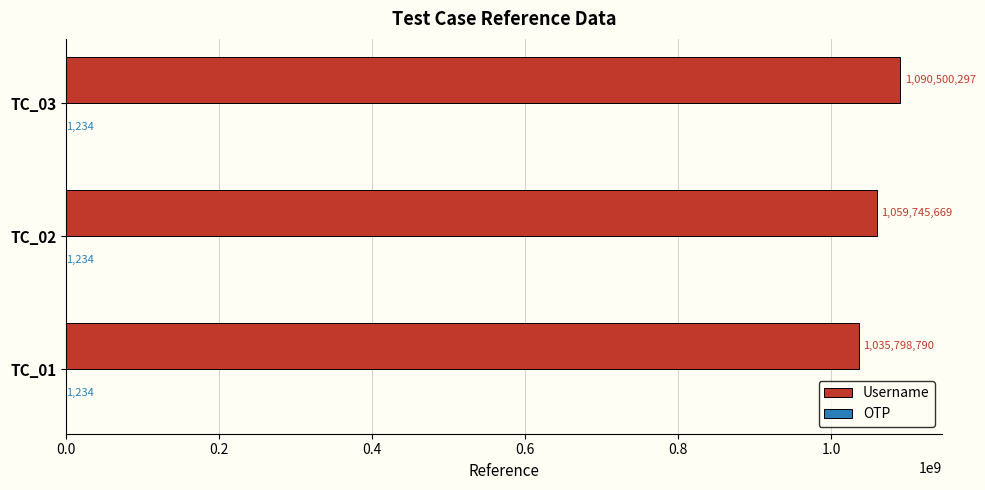

What is the sum of all Username values?

3186044756